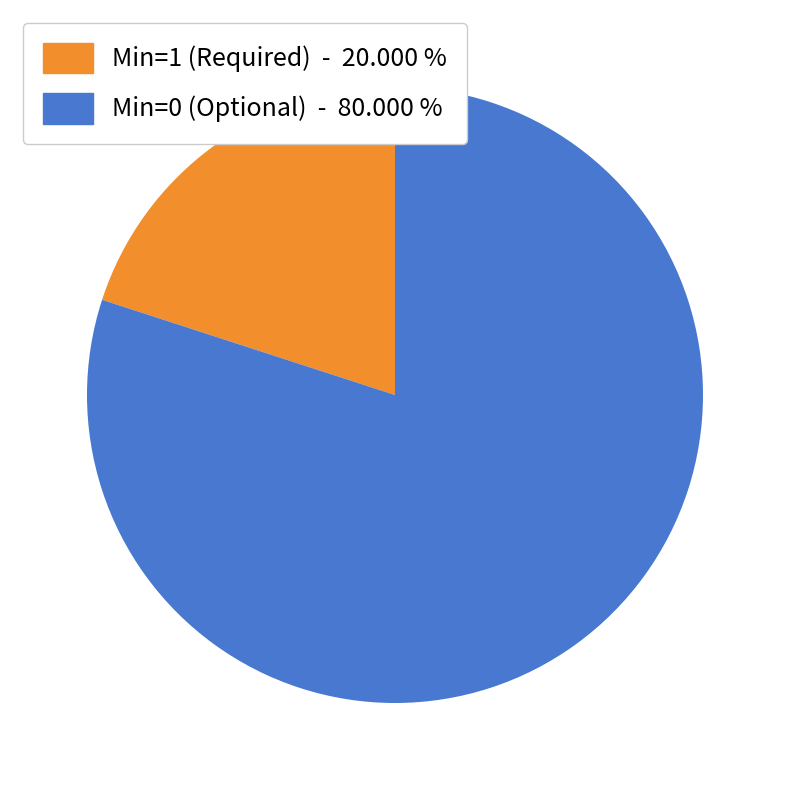

Is there a majority slice in this chart?

Yes